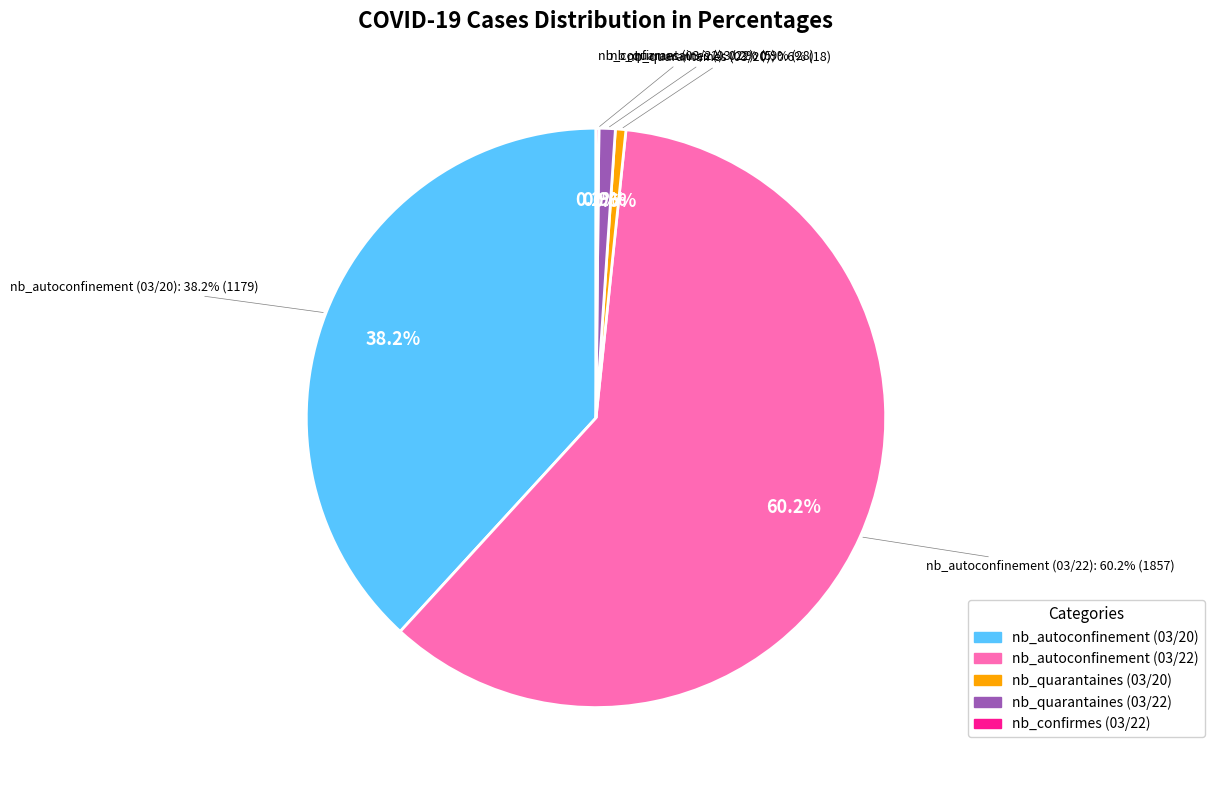

Combined, do nb_autoconfinement (2020/03/20) and nb_quarantaines (2020/03/20) account for over 50%?

No